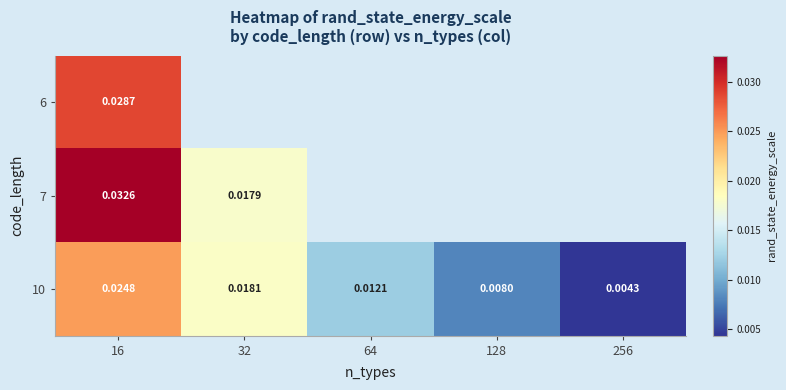

At how many categories does at least one series exceed 0?

5